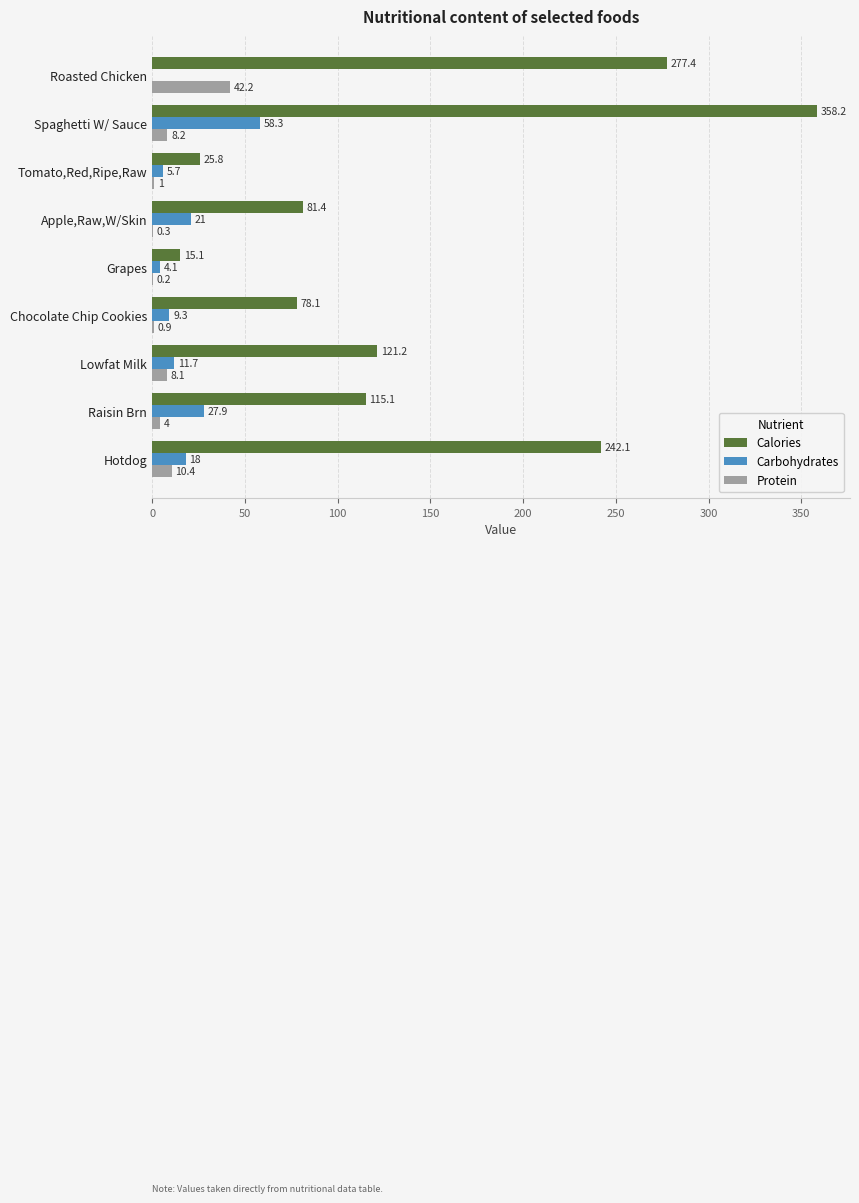

At which category is the sum across all series the highest?

Spaghetti W/ Sauce